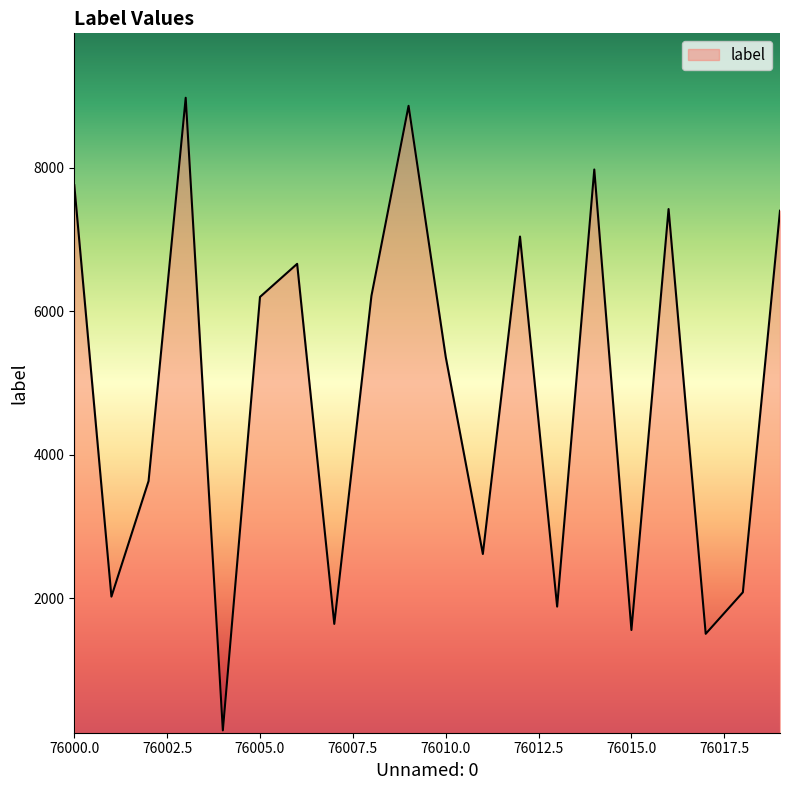

What is the maximum value shown in the chart?

8974